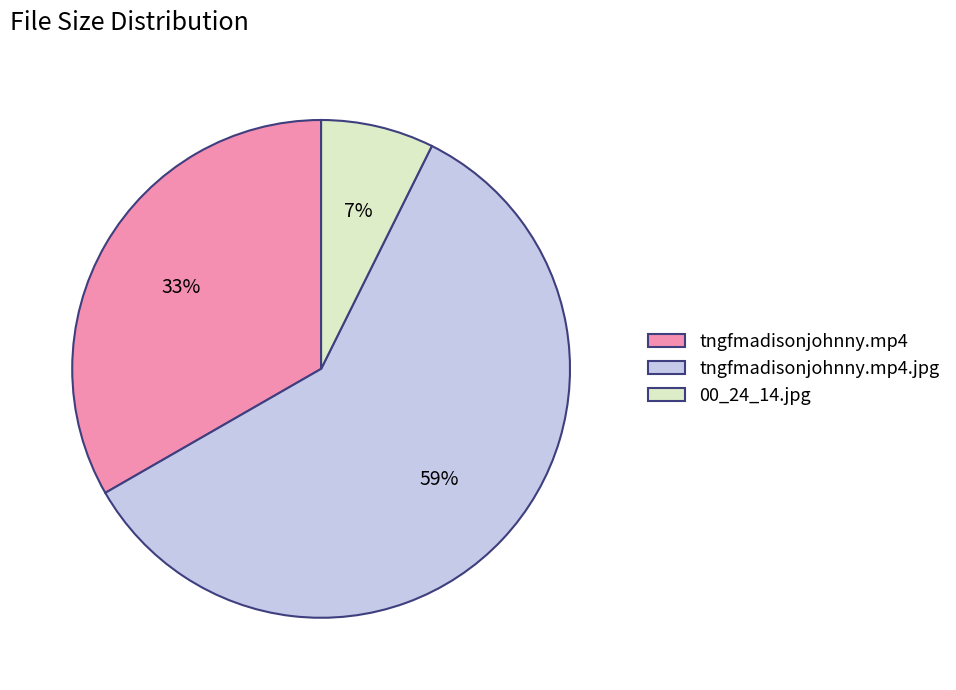

Approximately how many times larger is the value at tngfmadisonjohnny.mp4.jpg compared to tngfmadisonjohnny.mp4?

1.8